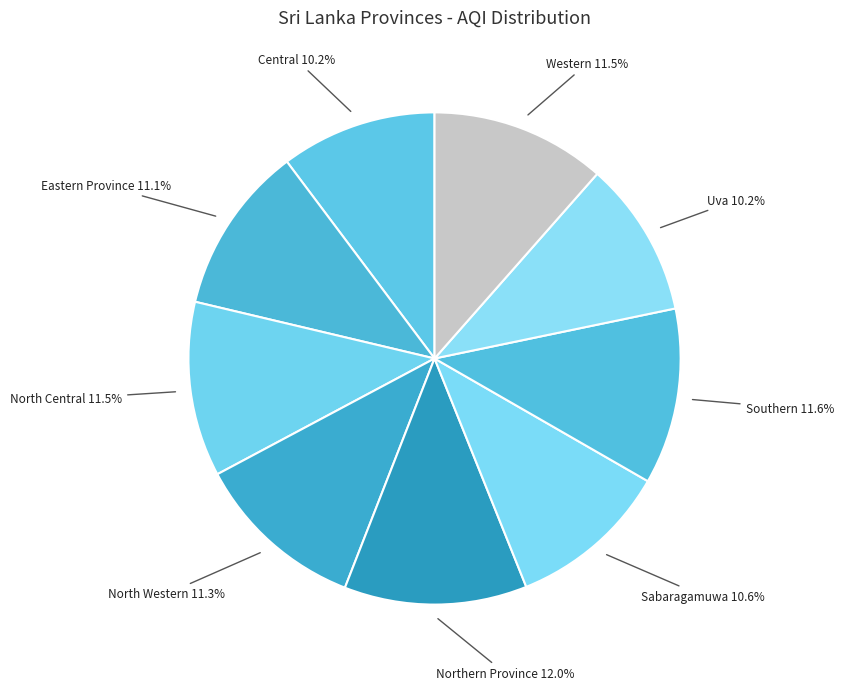

Is the sum of Northern Province and Uva greater than half?

No